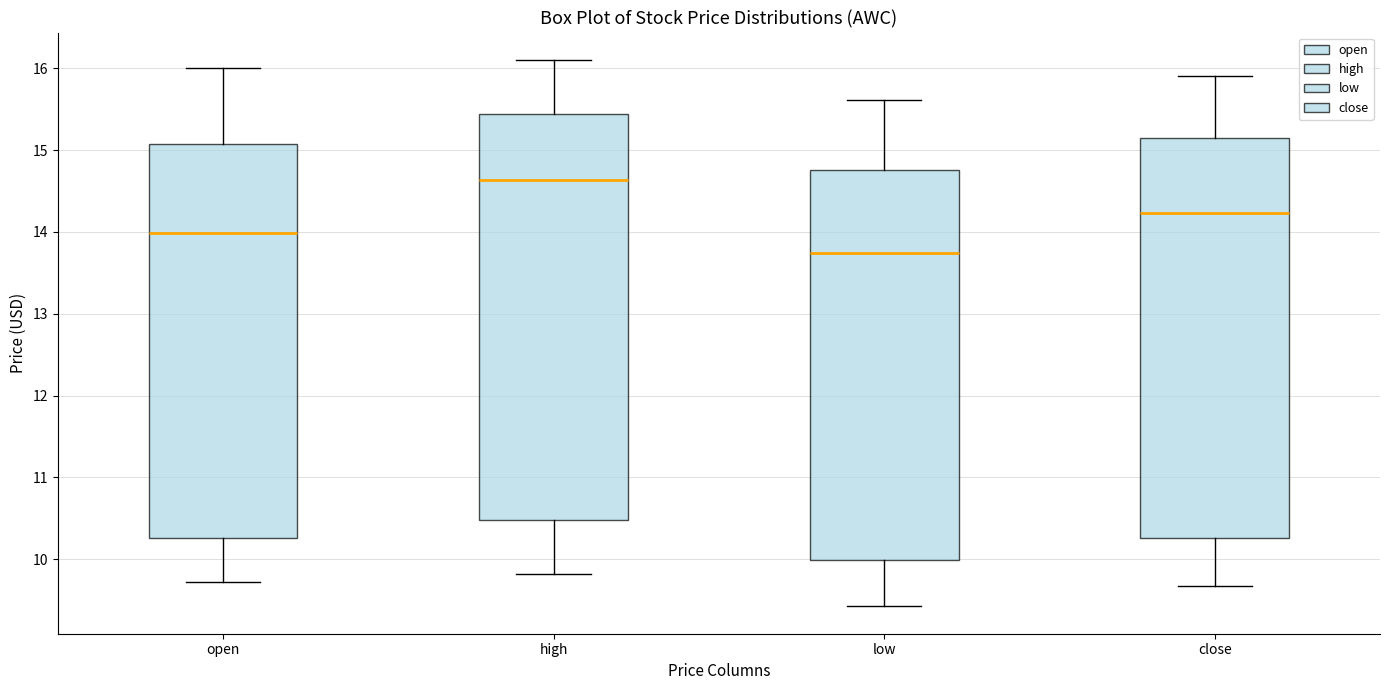

Which box's median line is the lowest?

low